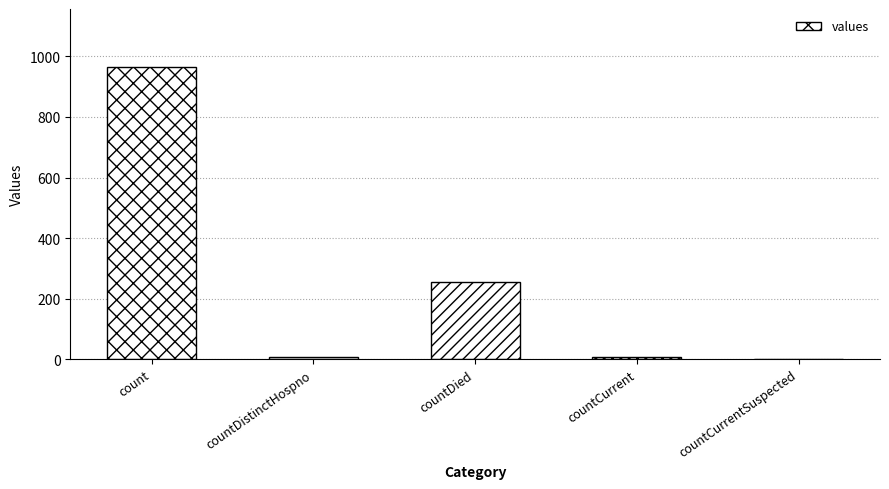

Which has a higher value, count or countCurrentSuspected?

count